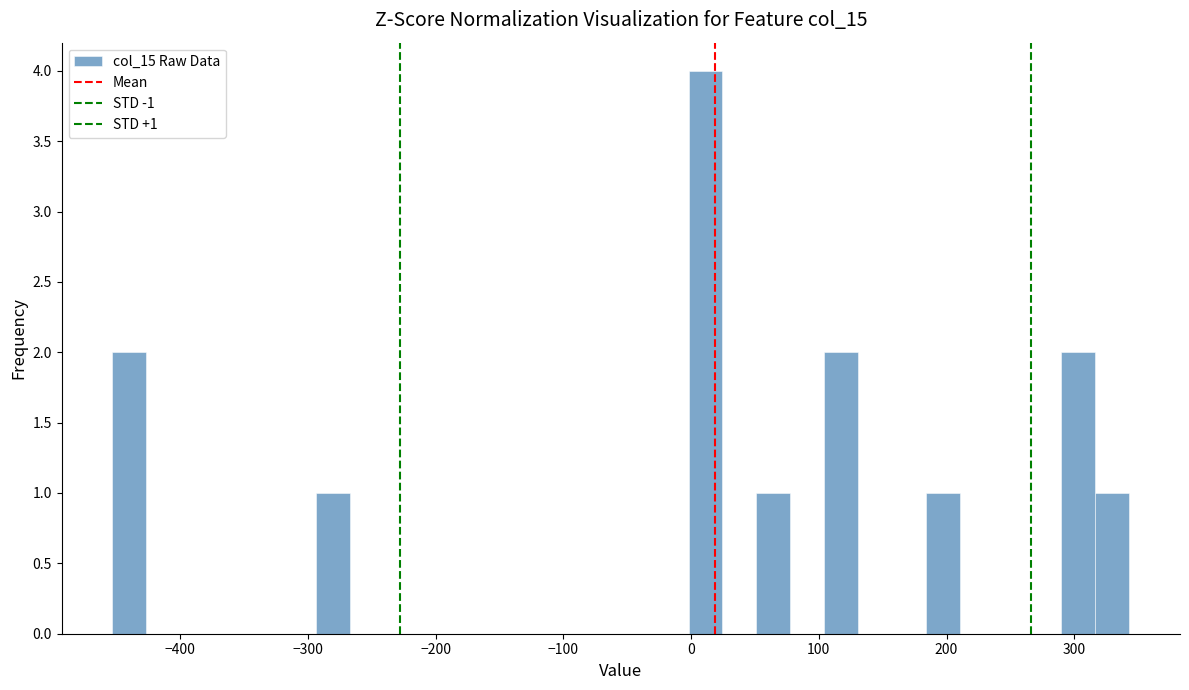

Read against the x-axis, roughly where is the centre of the tallest bar?

10